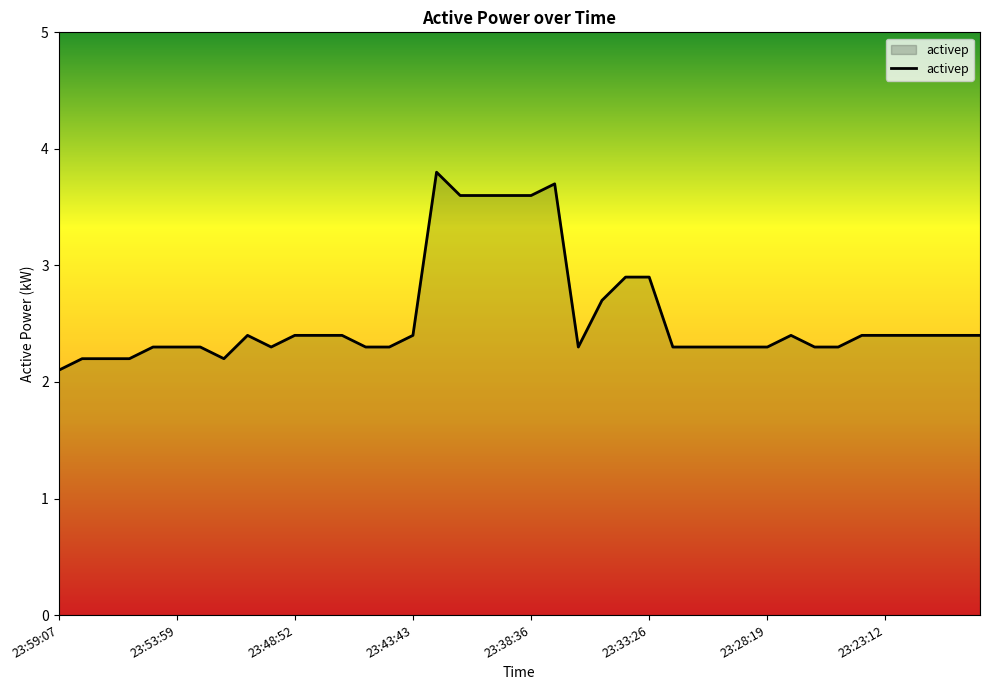

What is the greatest value displayed?

3.8